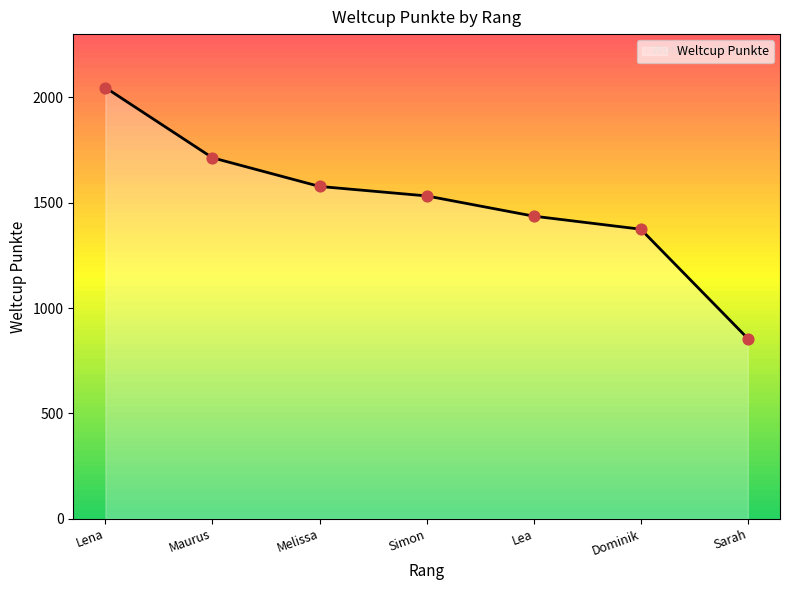

What is the change in value from Lena to Maurus?

-333